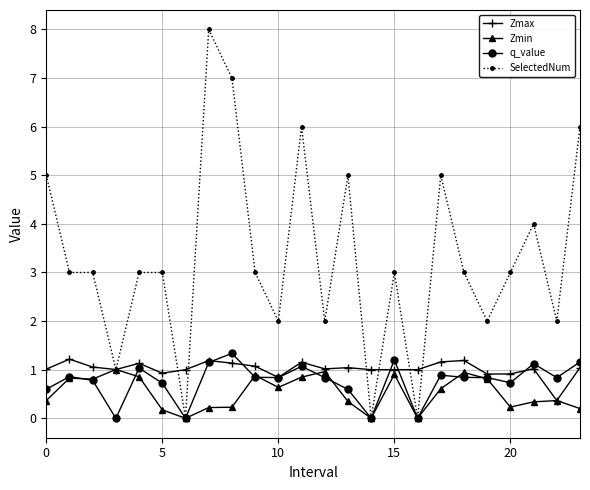

How many data points does each series have?

24